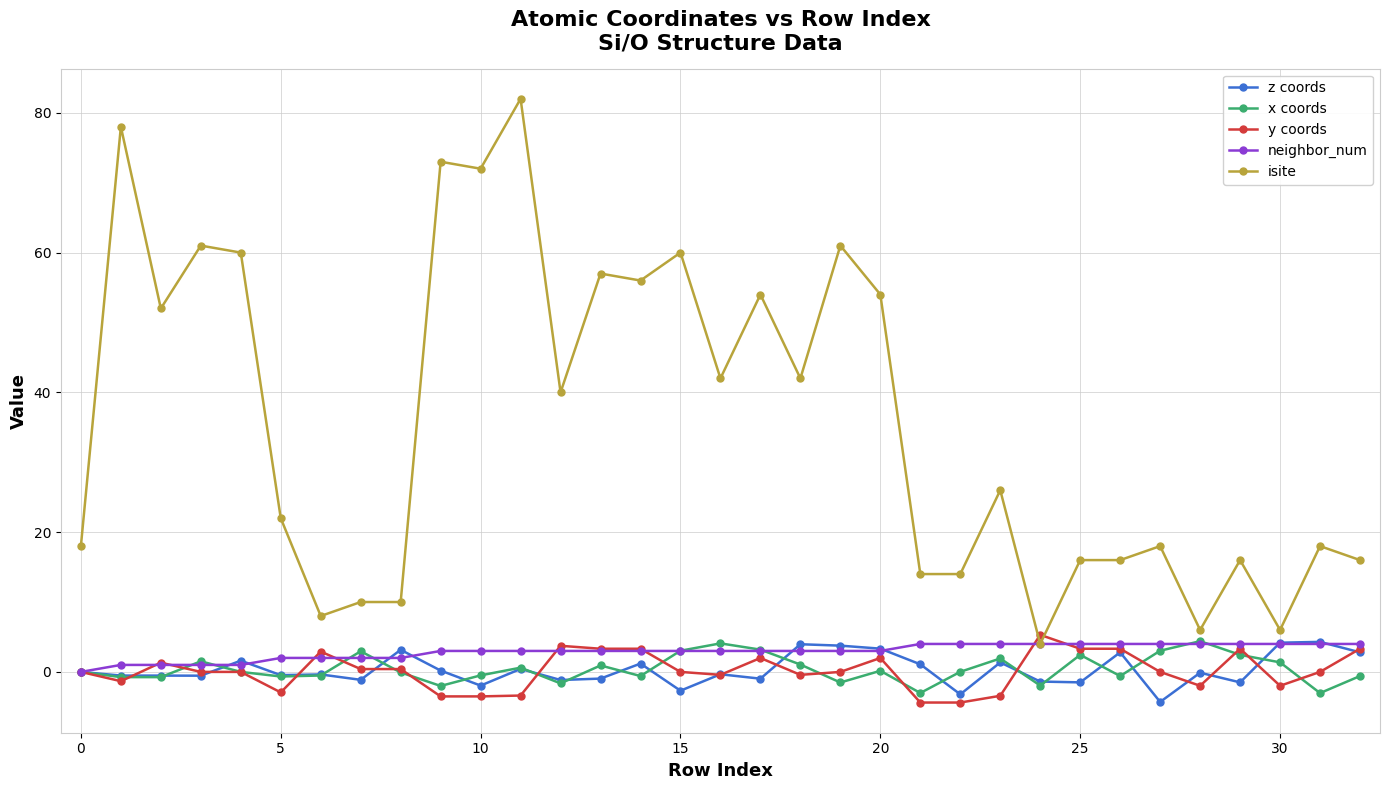

At how many categories does at least one series exceed 63?

4